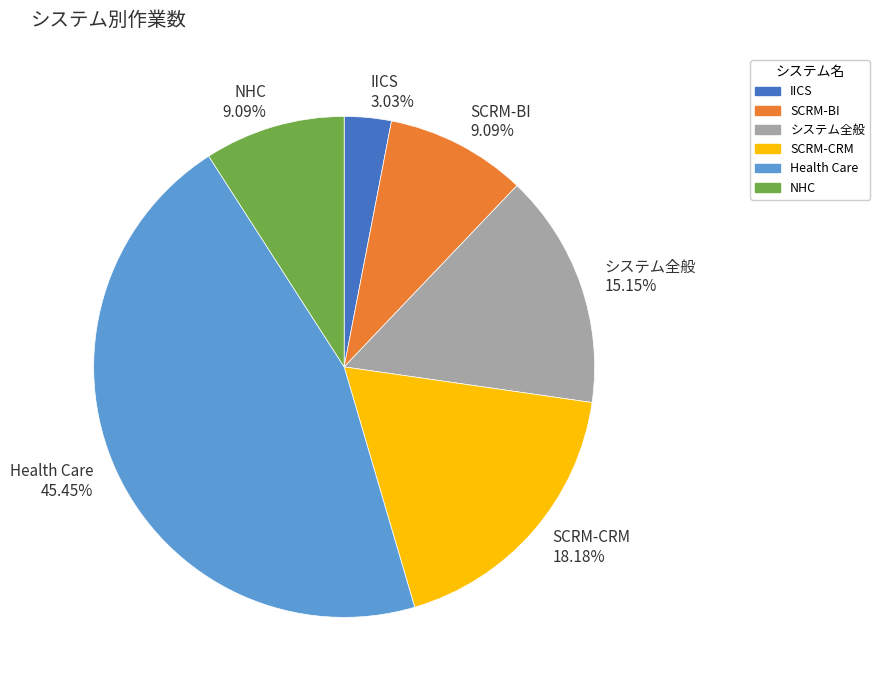

Count the number of slices in the pie.

6